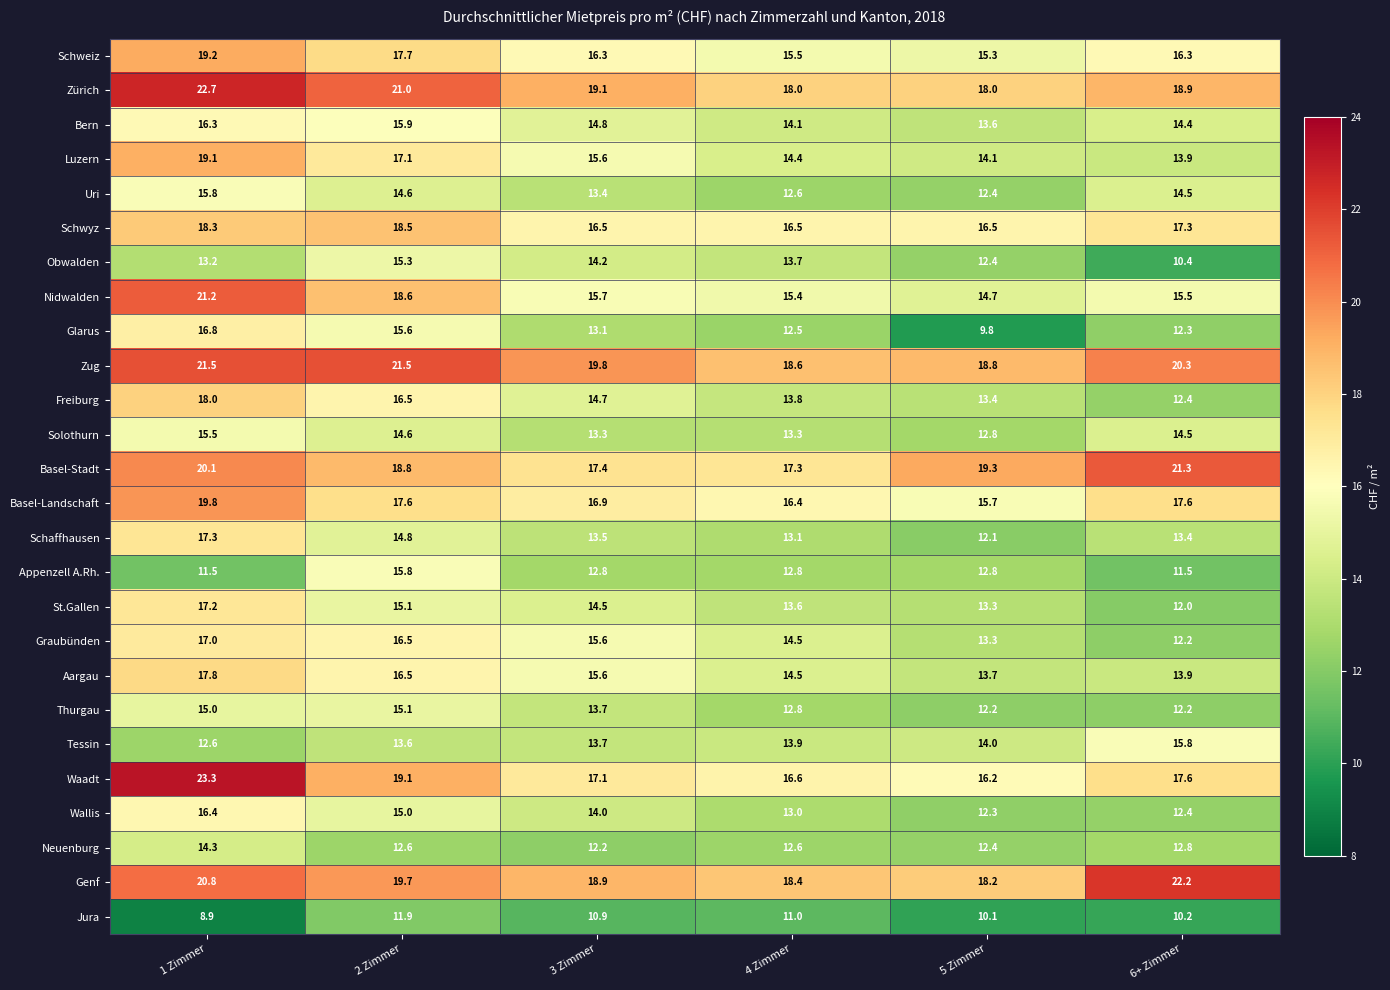

Which series has the largest total across all categories?

Zug